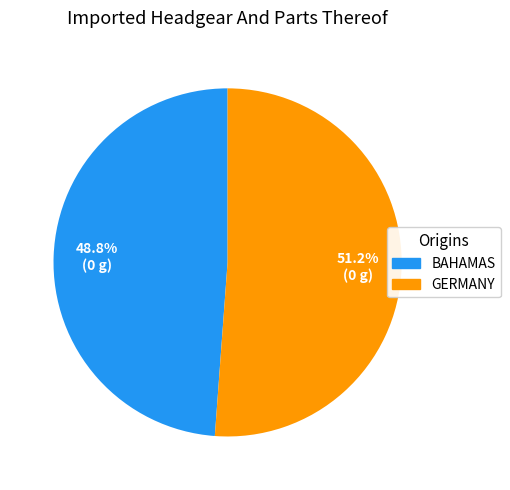

Does any single category account for the majority?

Yes